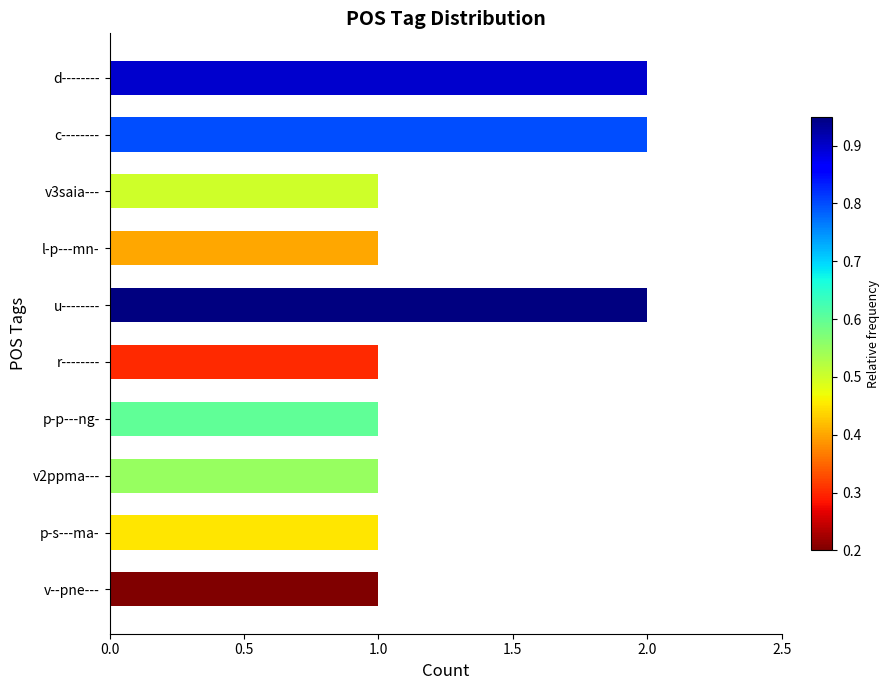

True or false: the data shows 2 at u--------.

True